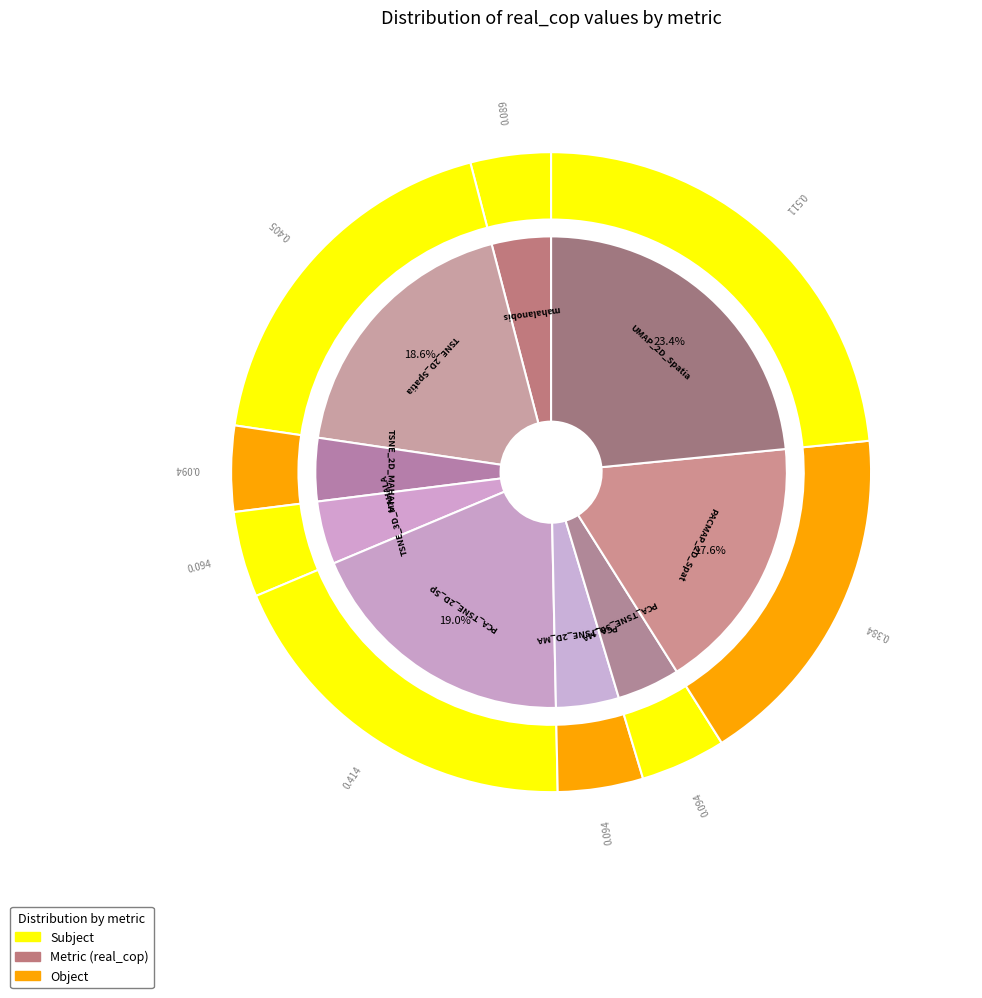

Combined, what portion of the pie is PCA_TSNE_3D_MAHALANOBIS and mahalanobis?

8.4%